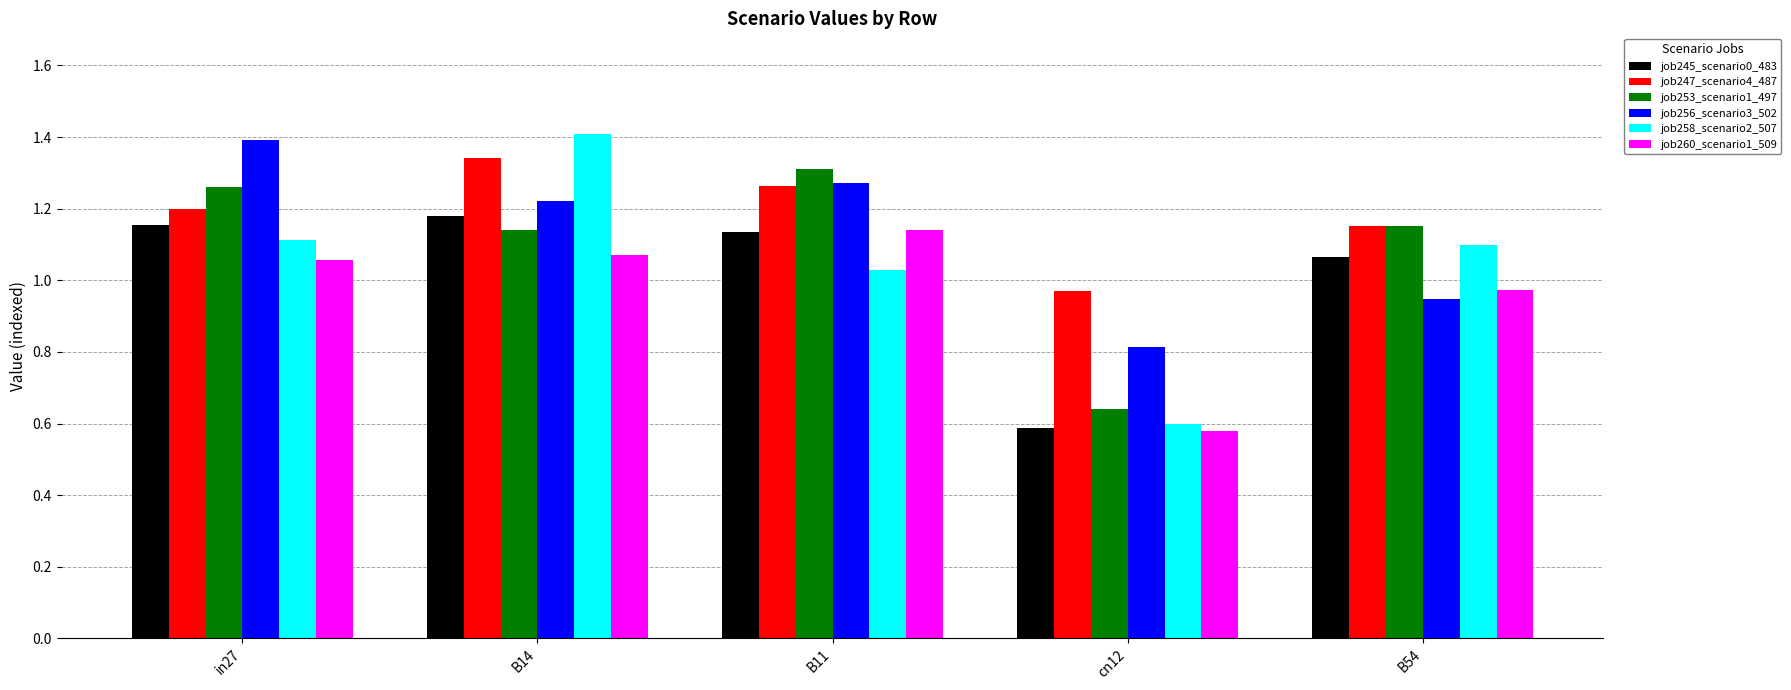

How many groups of bars are there?

5